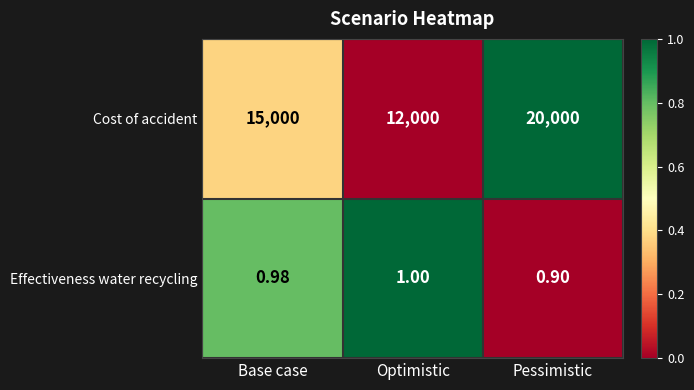

What is the total value across all series at Base case?

15001.0